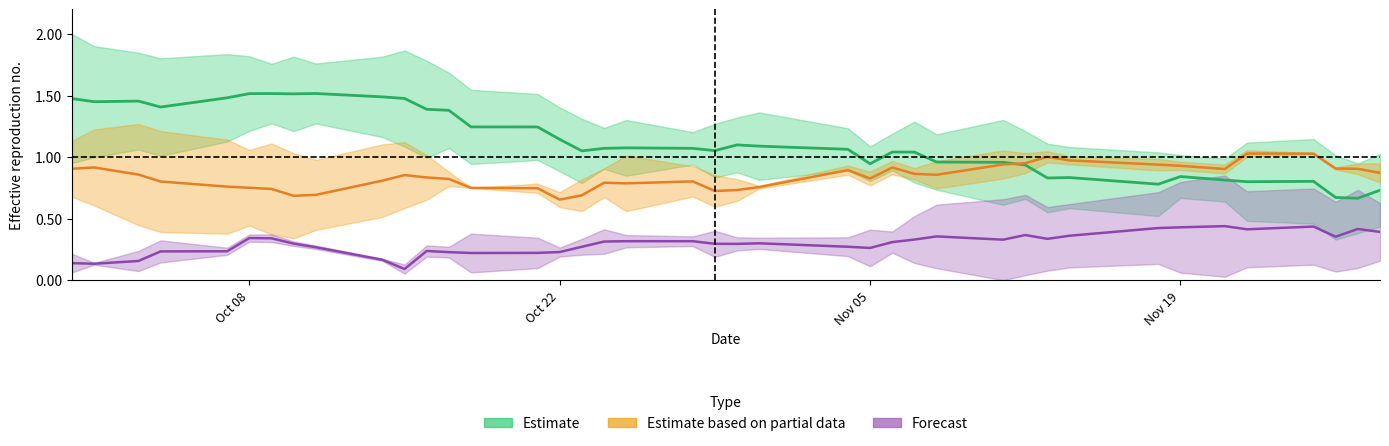

What is the value of the Estimate based on partial data point at the 7th from the left?

0.7